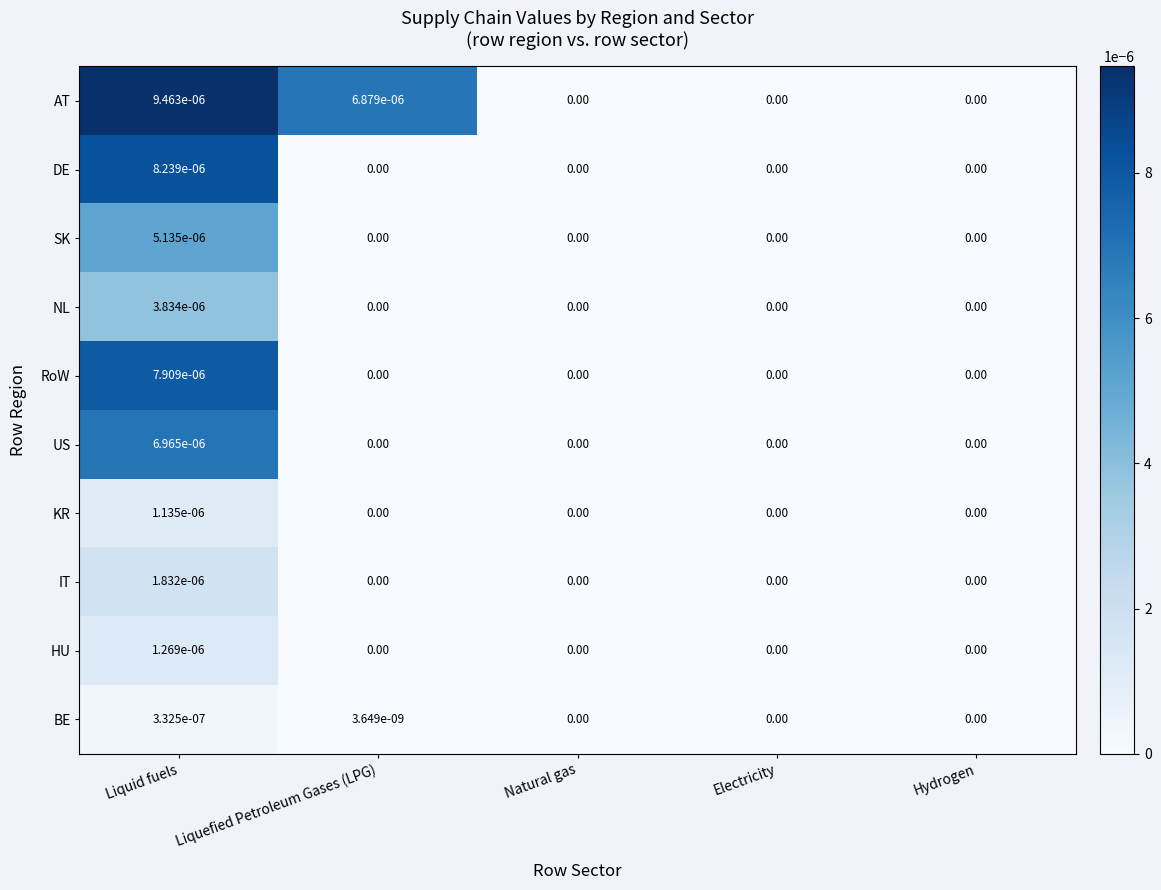

How many categories are shown in the chart?

5